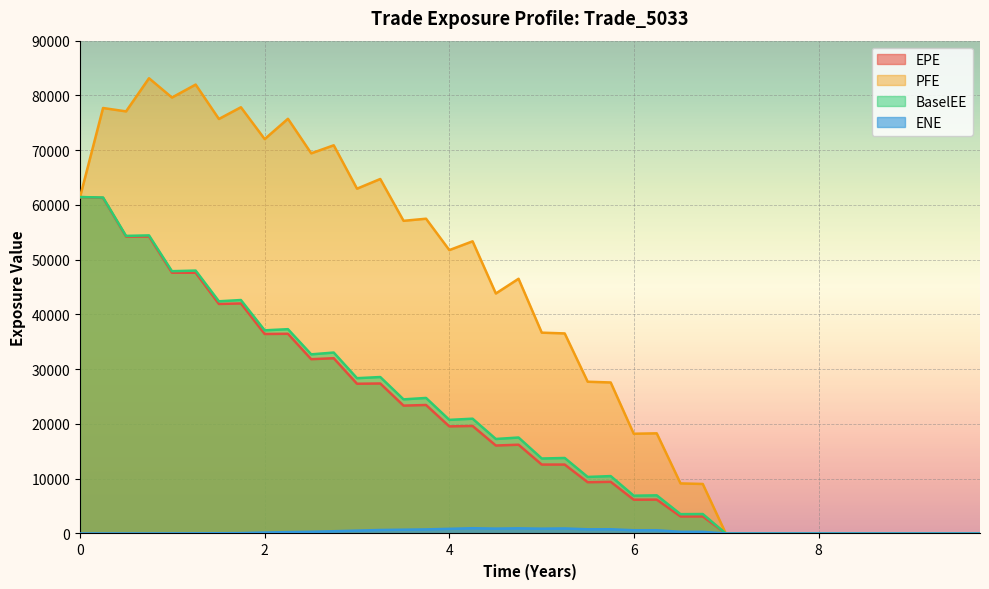

What is the greatest value displayed?

83137.9